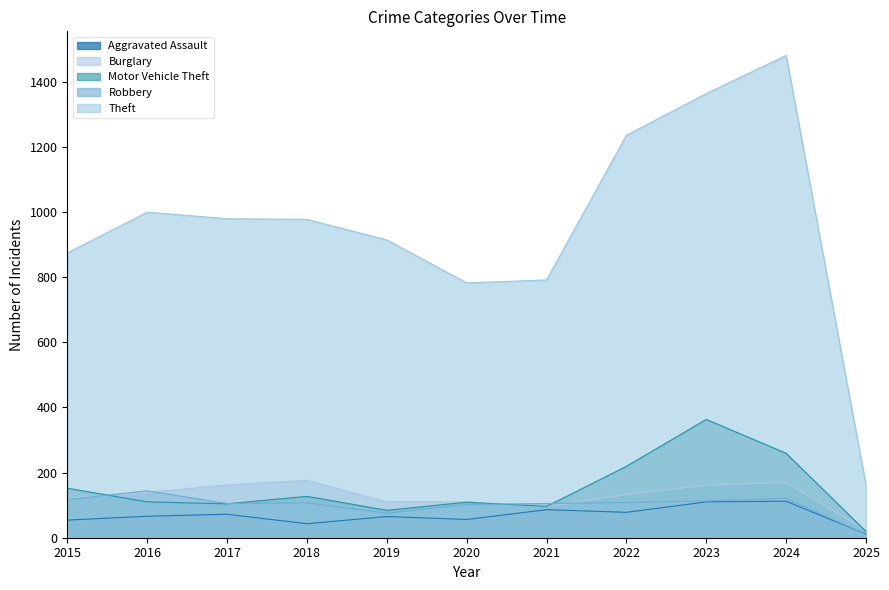

Which series has the largest total across all categories?

Theft